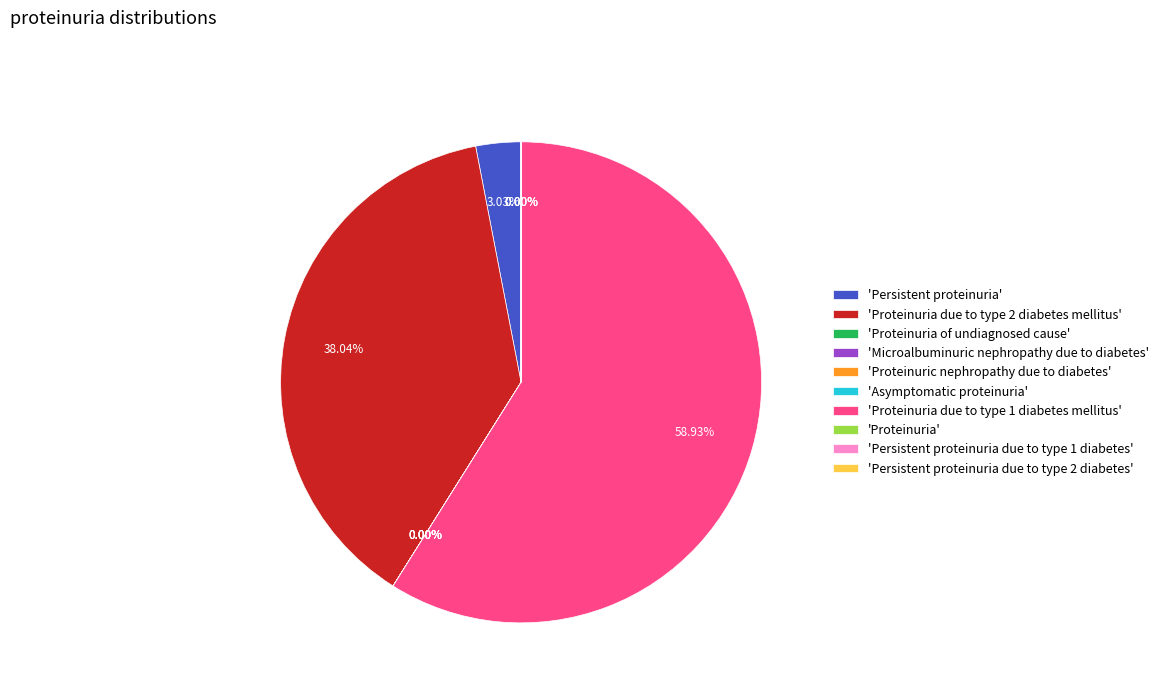

Rank the categories by value from lowest to highest.

Proteinuria, Proteinuria of undiagnosed cause, Microalbuminuric nephropathy due to diabetes, Proteinuric nephropathy due to diabetes, Asymptomatic proteinuria, Persistent proteinuria due to type 1 diabetes, Persistent proteinuria due to type 2 diabetes, Persistent proteinuria, Proteinuria due to type 2 diabetes mellitus, Proteinuria due to type 1 diabetes mellitus